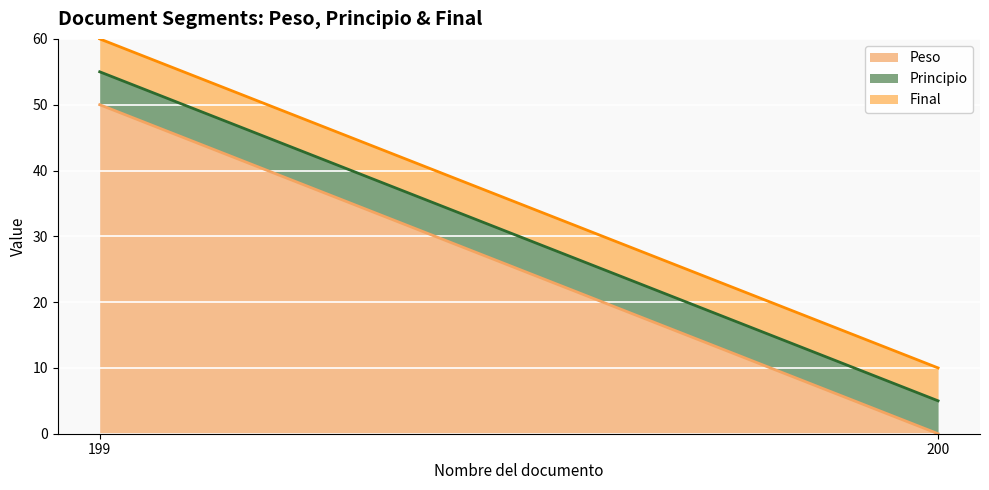

What is the value of the Final point at the 1st from the left?

5